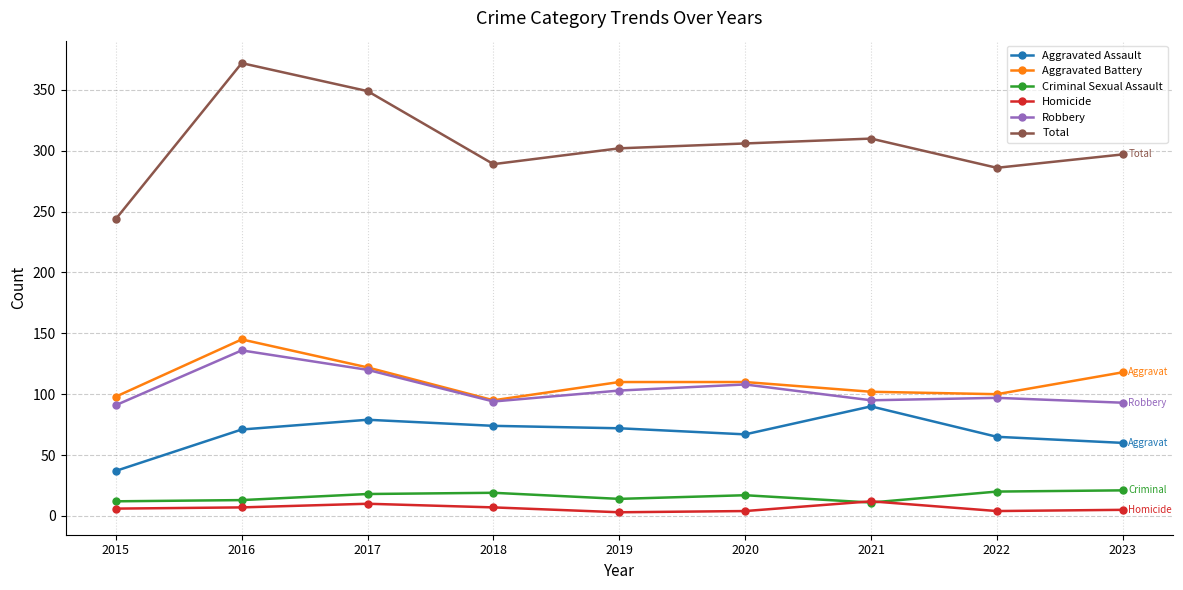

At which category does Robbery reach its first local valley?

2018